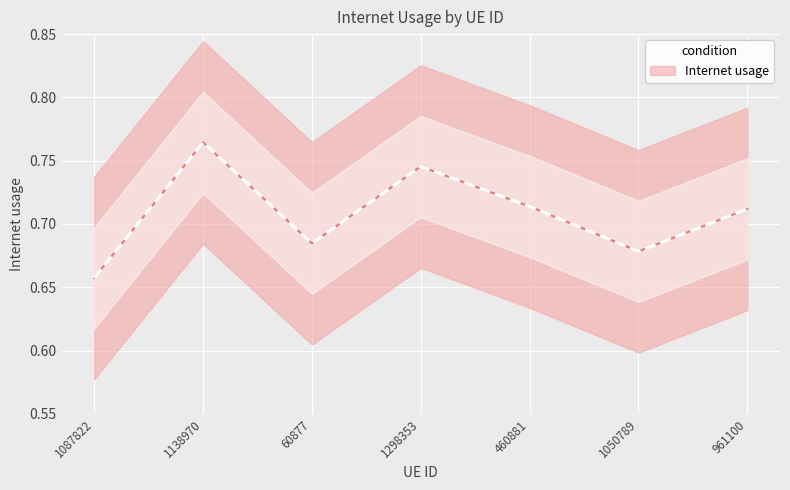

At which category does the data reach its first local peak?

1138970